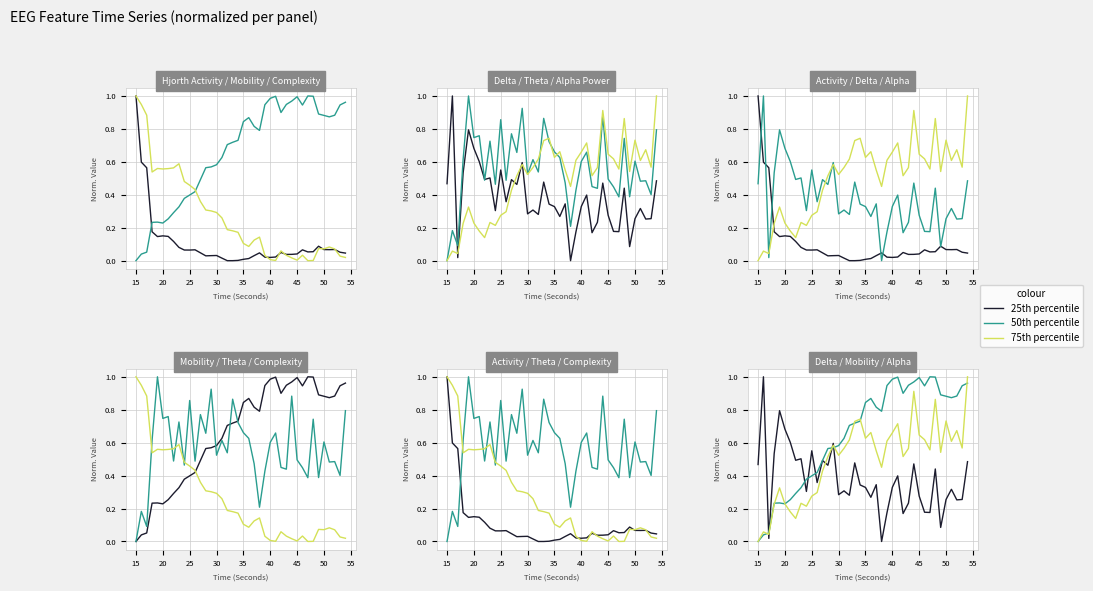

The value of 75th percentile at 17 is 0.2. True or false?

False